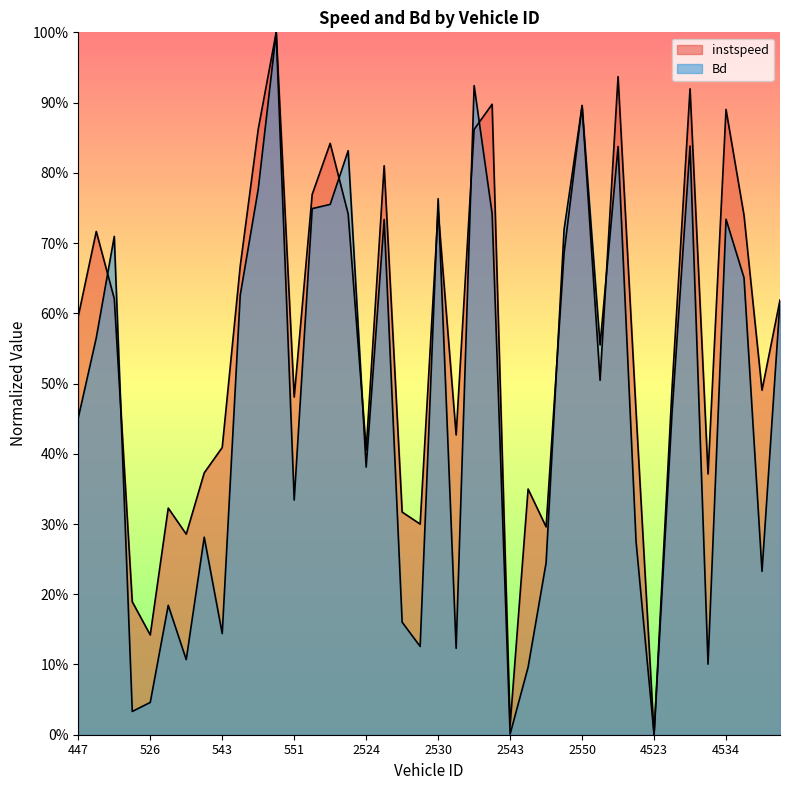

How many intersections are there between Bd and instspeed?

12